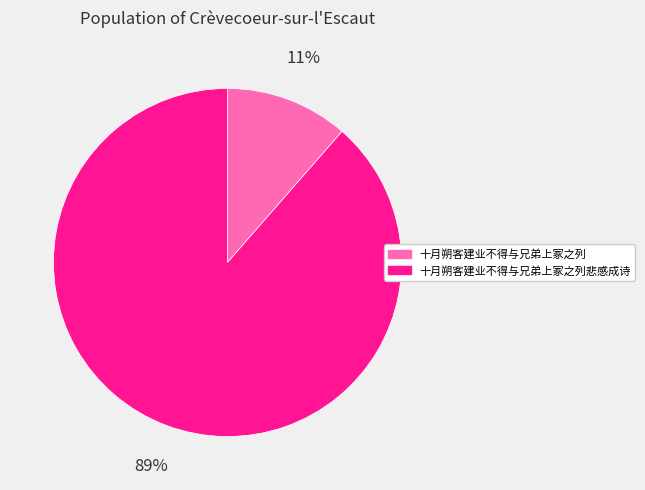

Count the number of slices in the pie.

2